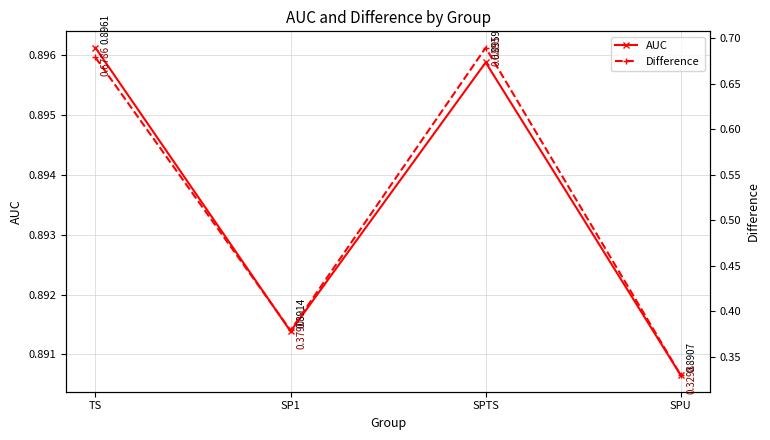

Reading left to right, what are all the values shown in this chart?

AUC: TS=0.9	SP1=0.9	SPTS=0.9	SPU=0.9
Difference: TS=0.7	SP1=0.4	SPTS=0.7	SPU=0.3